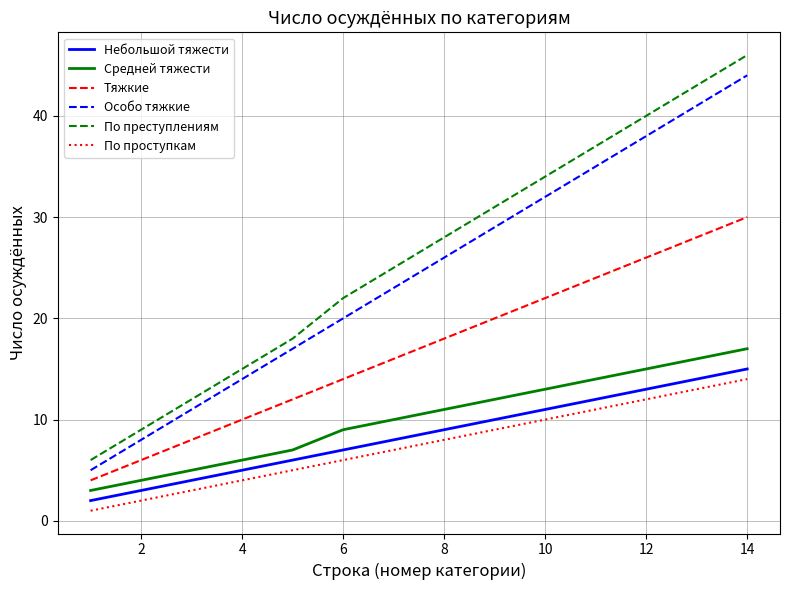

Which series has the widest spread of values?

По преступлениям